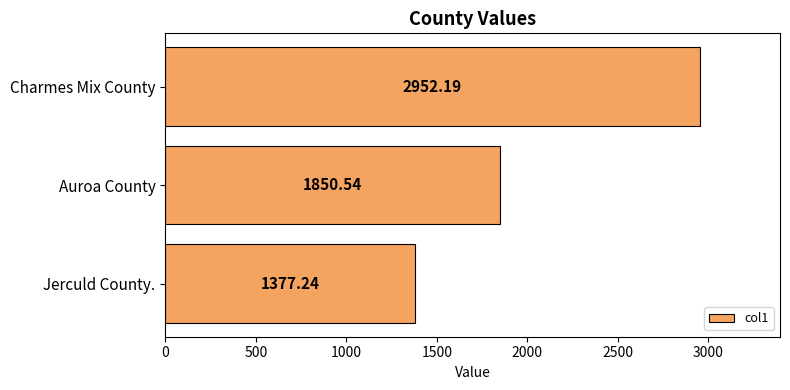

What is the difference between the maximum and minimum values?

1574.9